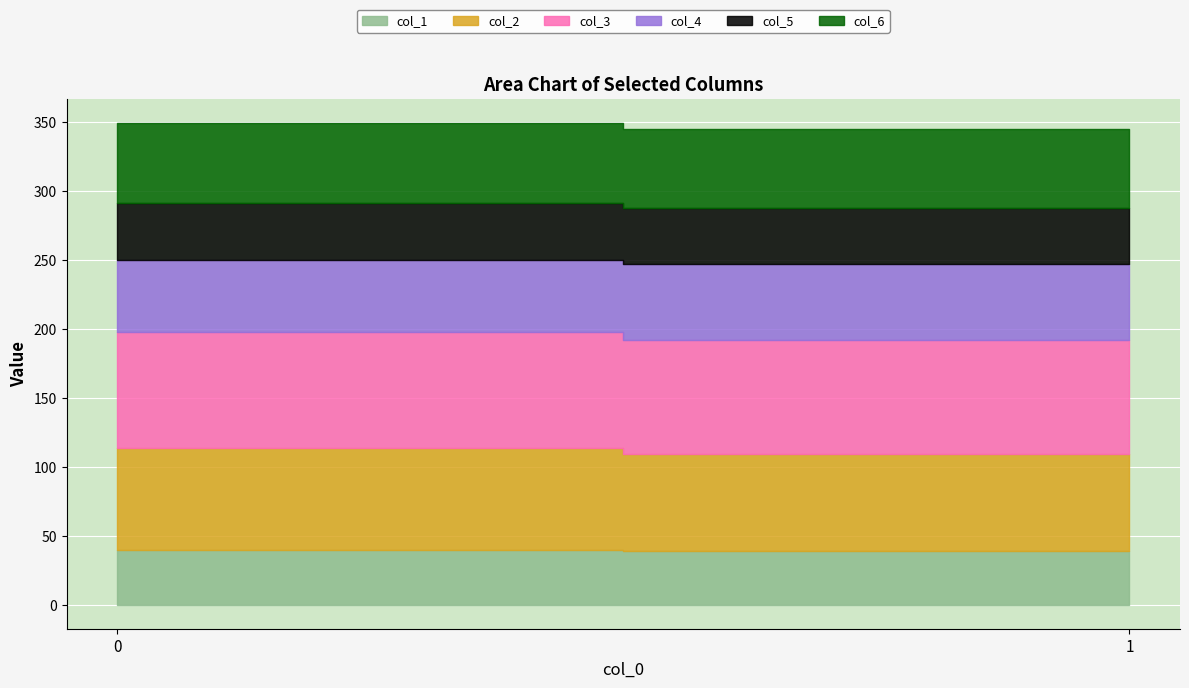

What value does the col_5 series have at 0?

41.2